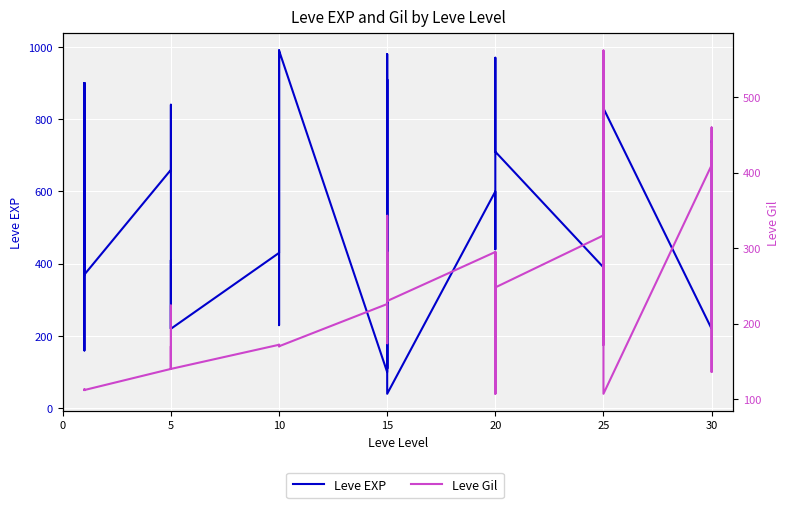

What is the total value across all series at 5?

1012